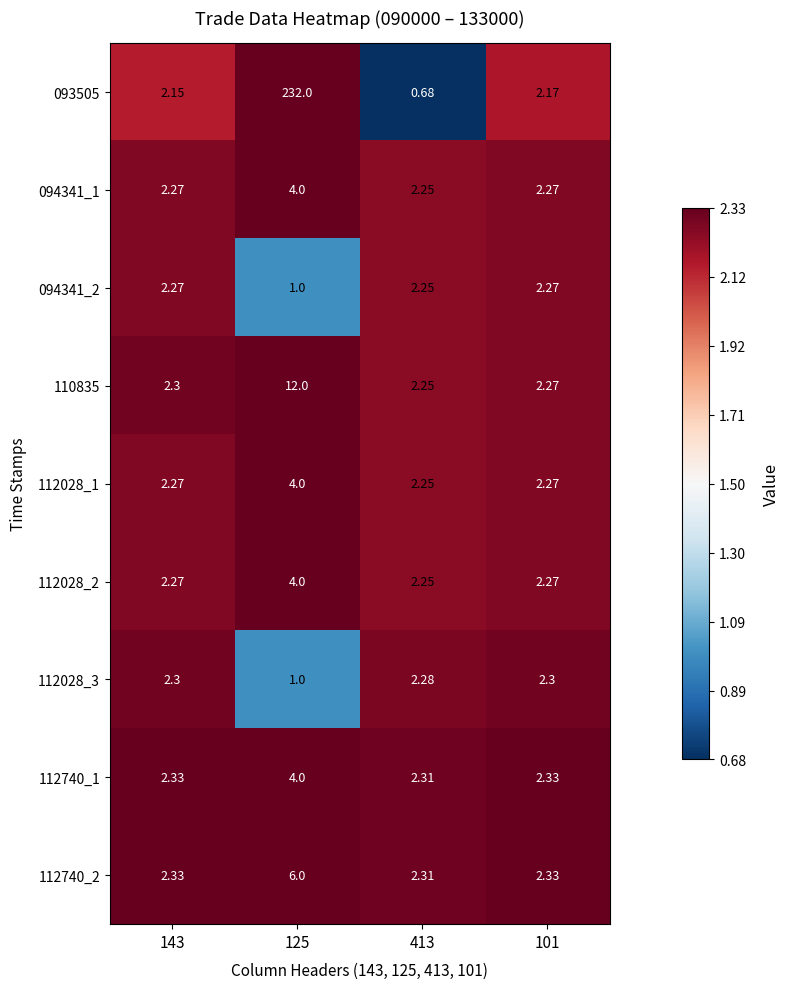

Is the value of 112028_3 at 125 greater than the value of 112740_1 at 143?

No